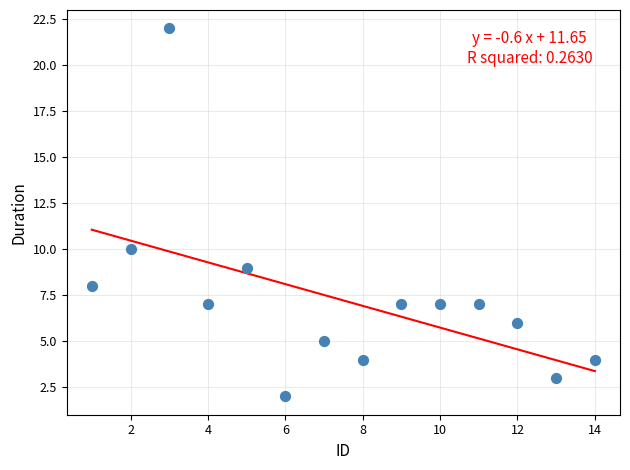

What Y value in the scatter plot is closest to 12?

10